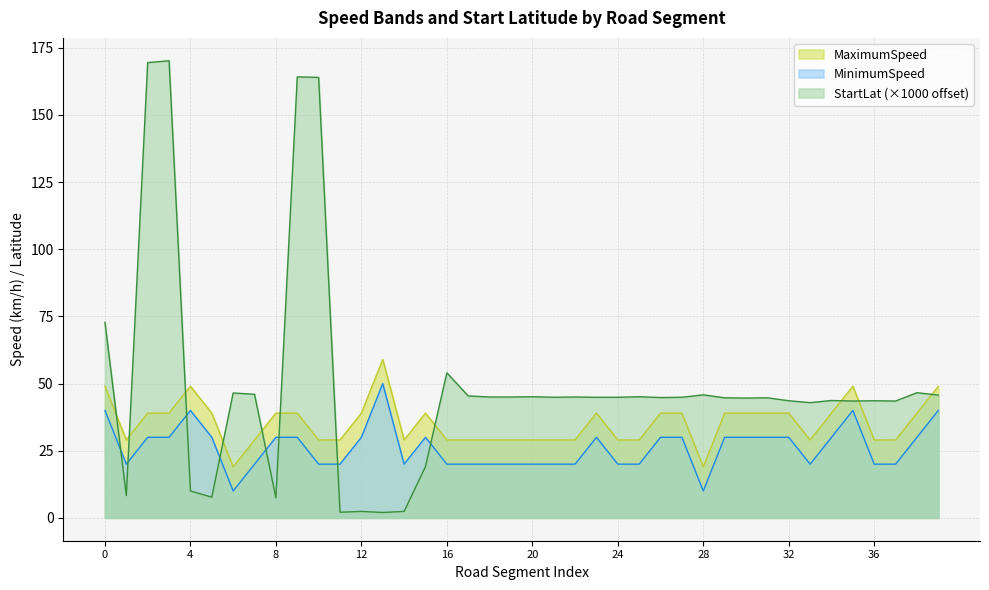

Rank the series by their maximum value, from lowest to highest.

MinimumSpeed, MaximumSpeed, StartLat (×1000 offset)